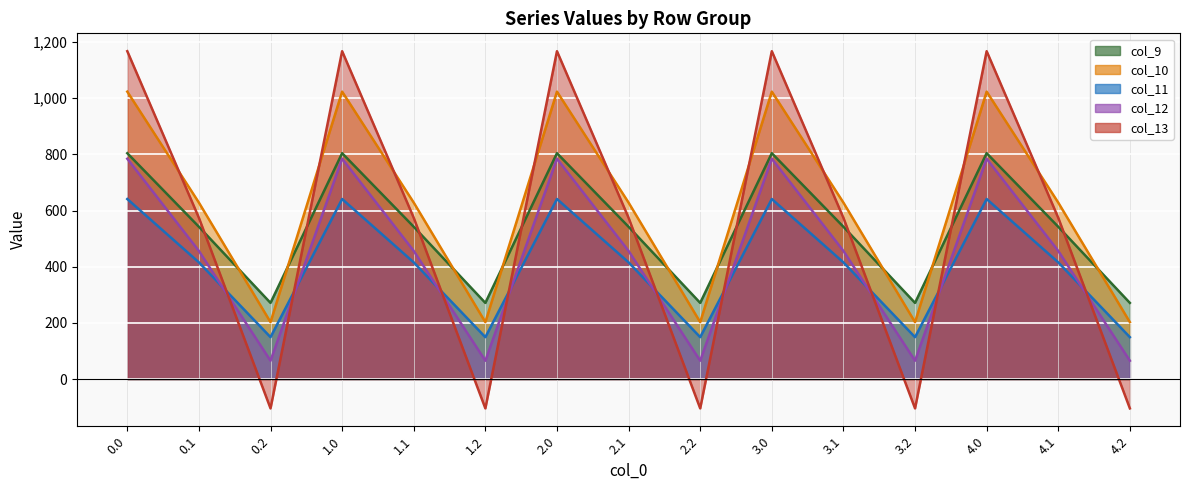

True or false: col_13 has more than 2 interior local peaks.

True